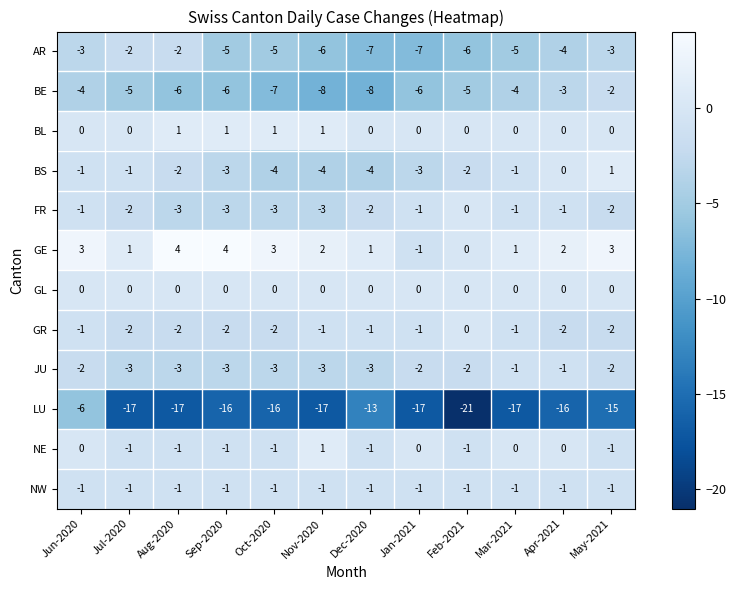

Count the GE values in the range 1 to 3.

8